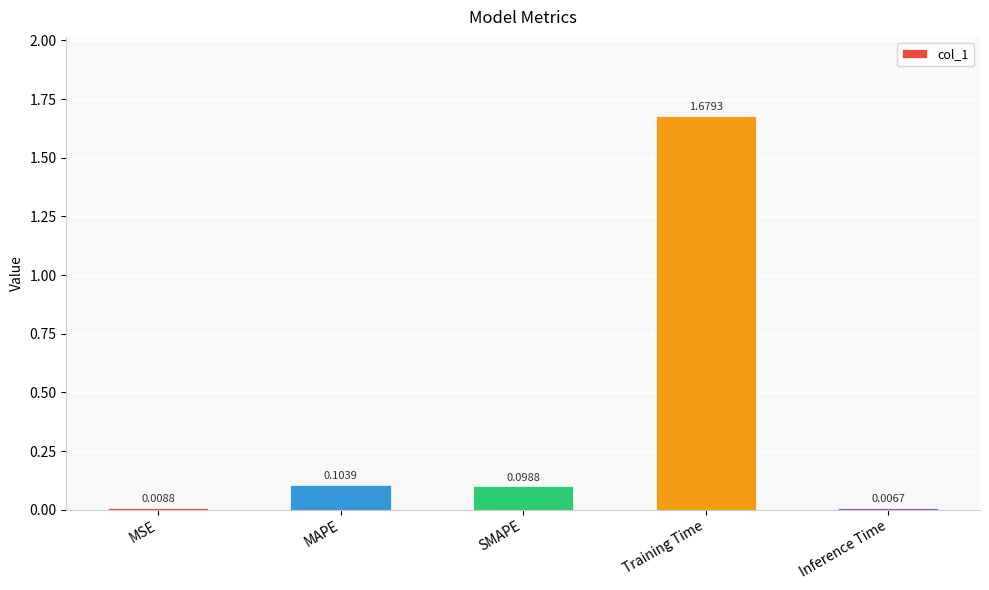

List the labels in order of value, smallest first.

Inference Time, MSE, SMAPE, MAPE, Training Time